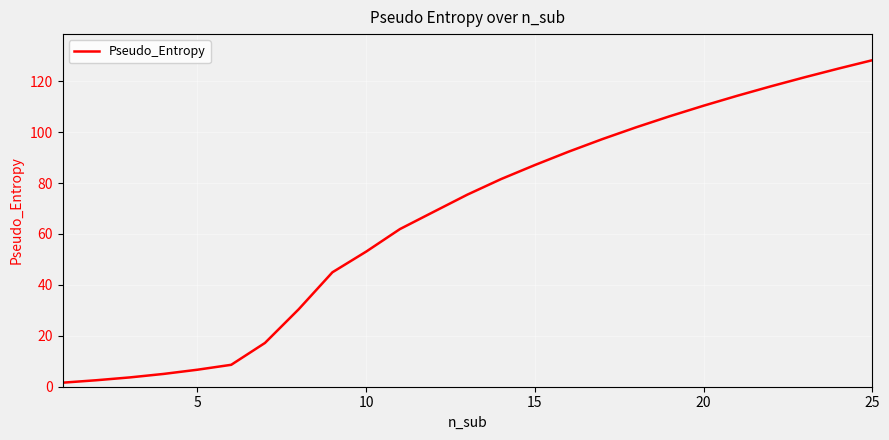

Reading left to right, what are all the values shown in this chart?

1.6	2.5	3.7	5.0	6.7	8.6	17.2	30.4	44.9	53.1	61.9	68.7	75.4	81.6	87.1	92.3	97.2	101.9	106.2	110.4	114.3	118.0	121.5	125.0	128.2